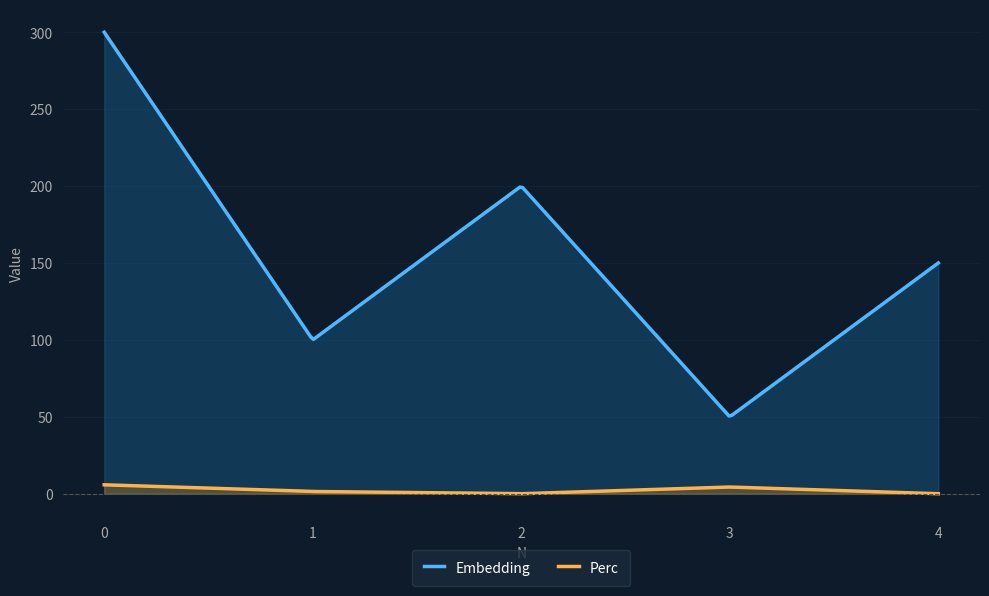

Between 2 and 3, which is larger?

2